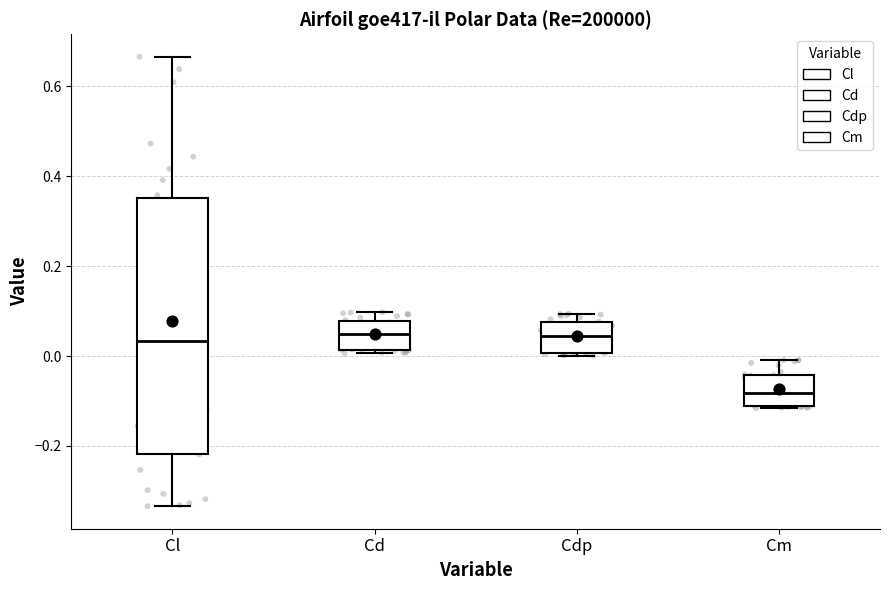

Where is the lower edge of the box for Cd on the y-axis? The values are not printed on the chart, so give them approximately, as read against the axis.

0.02